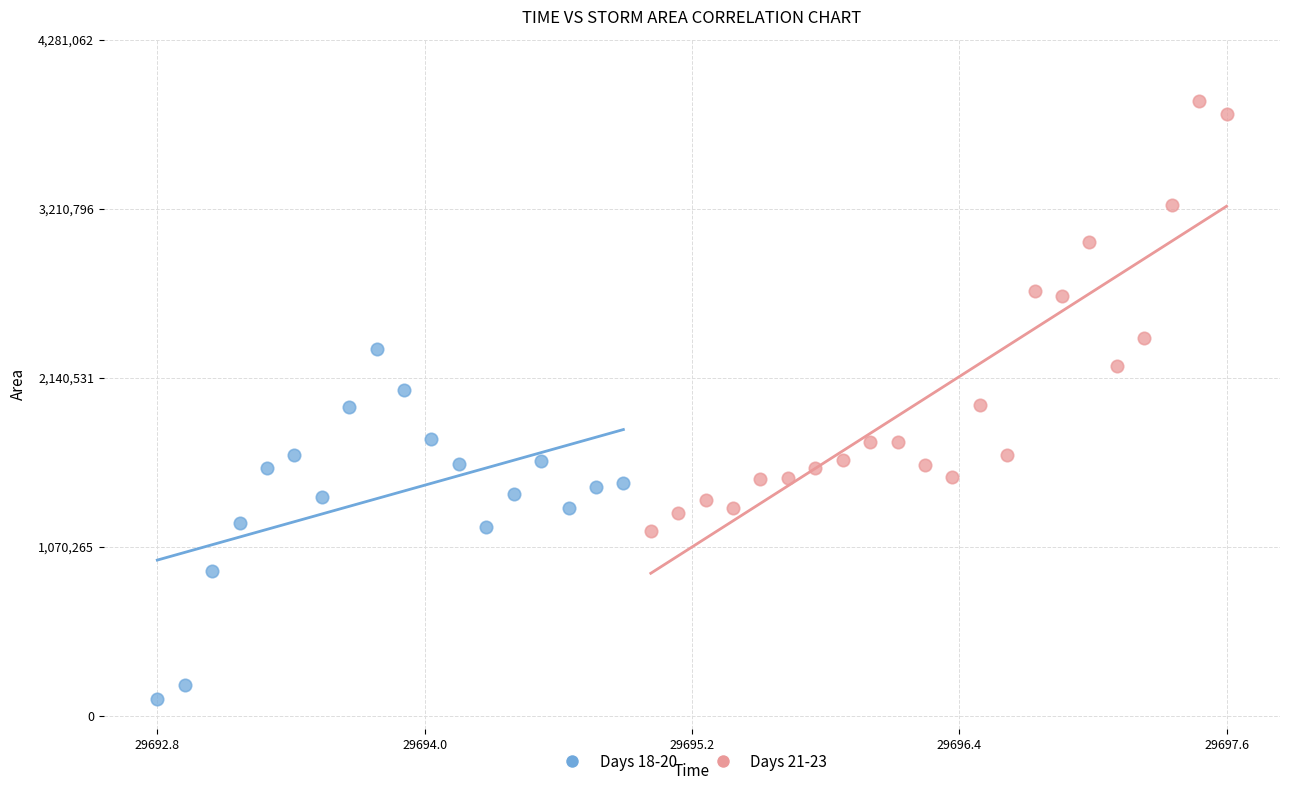

Which series reaches the maximum Y coordinate?

Days 21-23